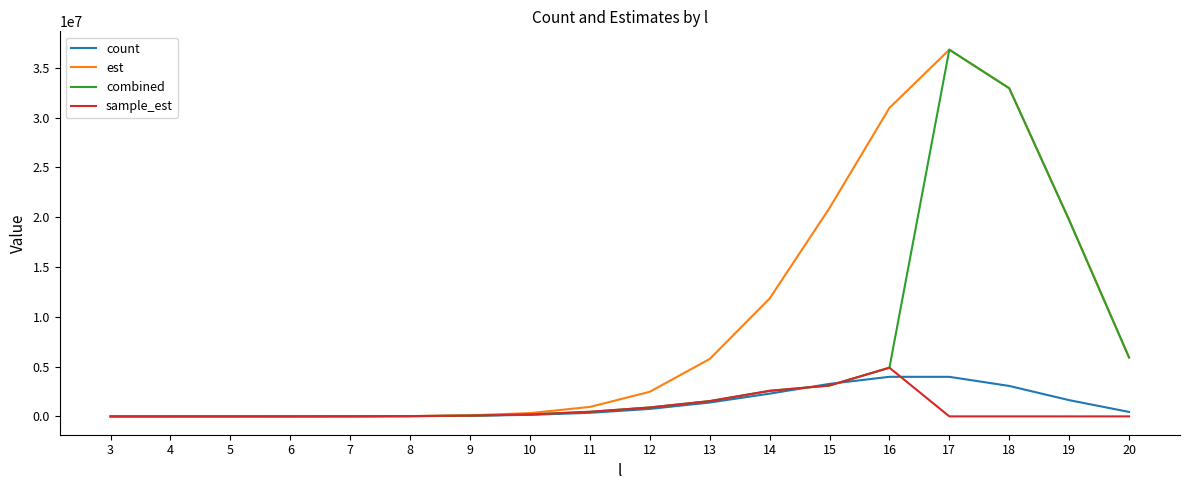

True or false: count has a value of 359558.0 at 11.

True